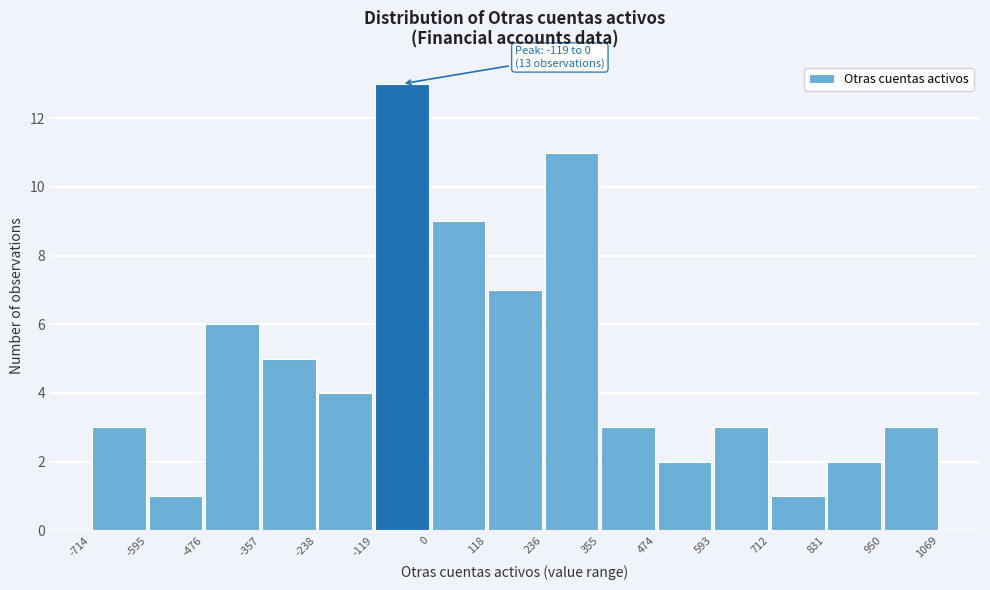

Which range on the x-axis has the tallest bar?

-119 to 0